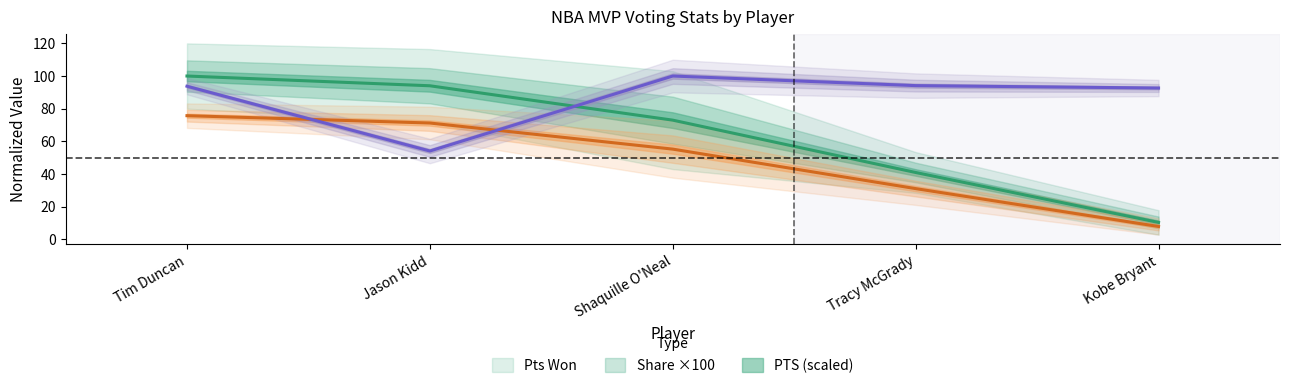

What is the smallest value displayed?

7.8